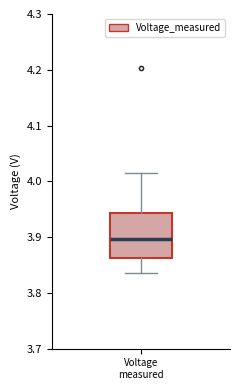

Read this box plot against the y-axis: the position of the median line, the range covered by the box, and the ends of both whiskers. The values are not printed on the chart, so give them approximately, as read against the axis.

median 3.90, box 3.86 to 3.94, whiskers 3.84 to 4.02